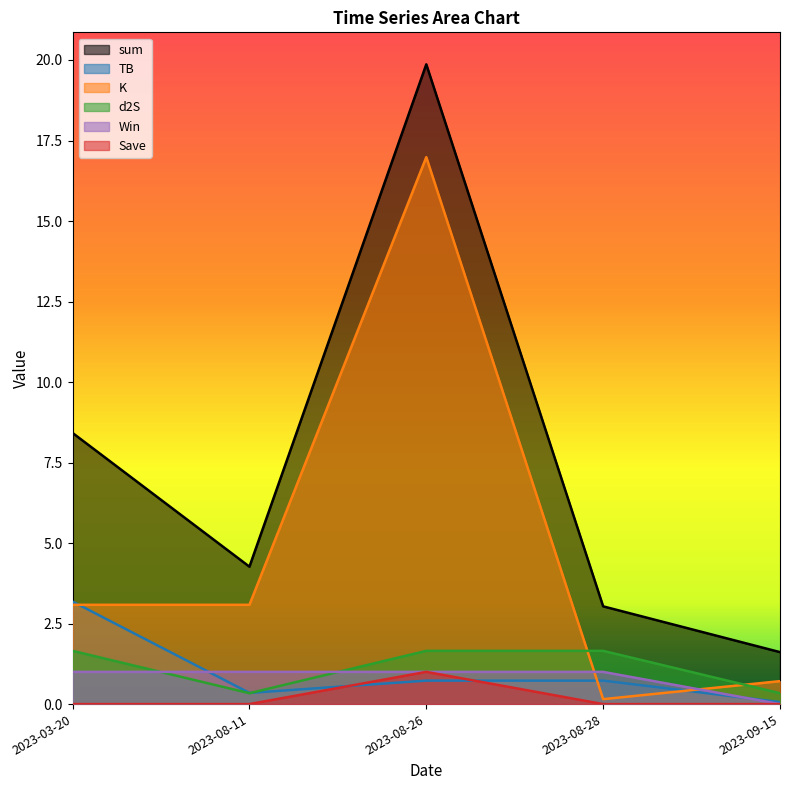

True or false: K and sum cross at least once.

False